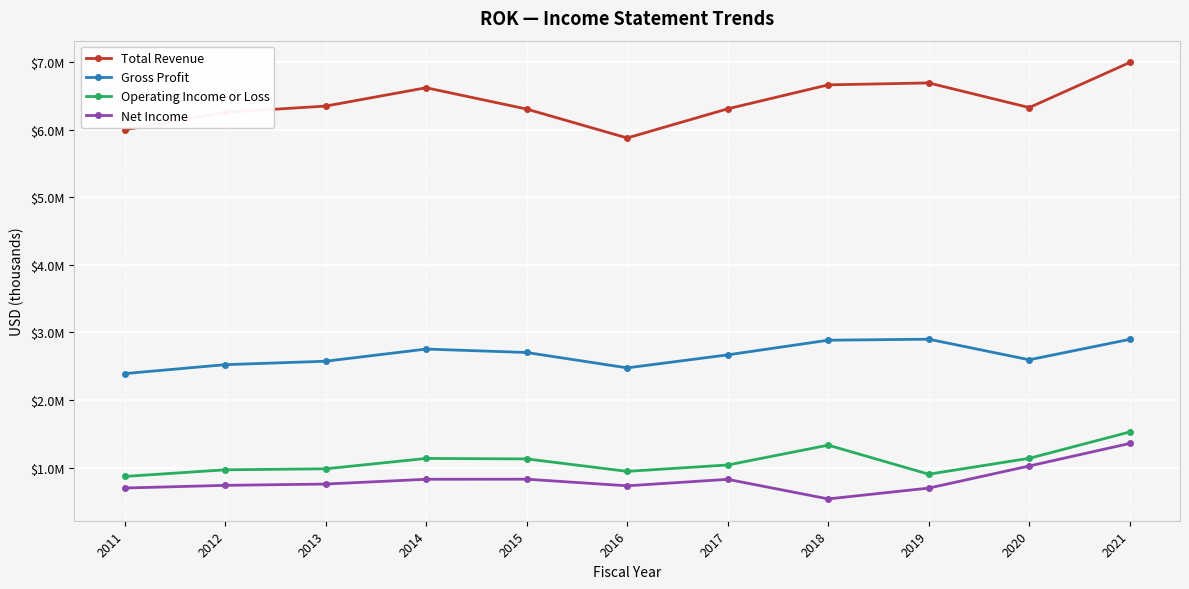

Is it true that Total Revenue equals 6623500 at 2014?

True